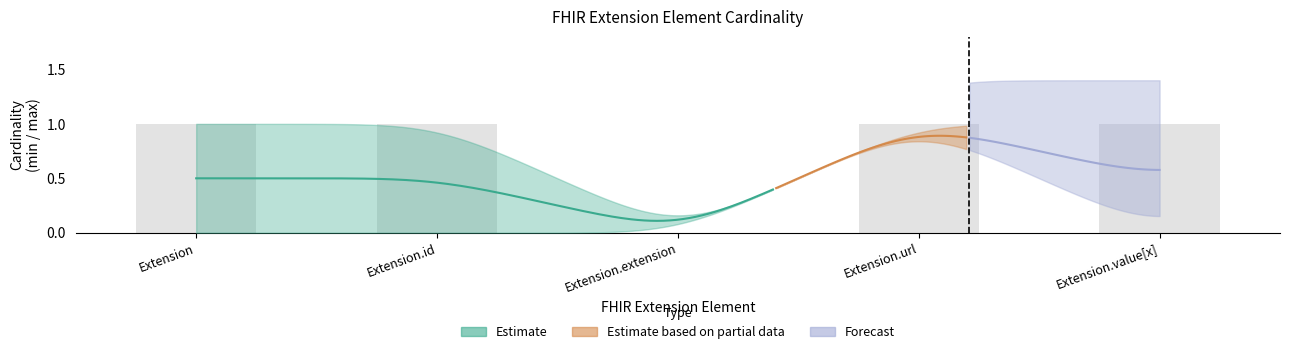

Are the bars horizontal?

No